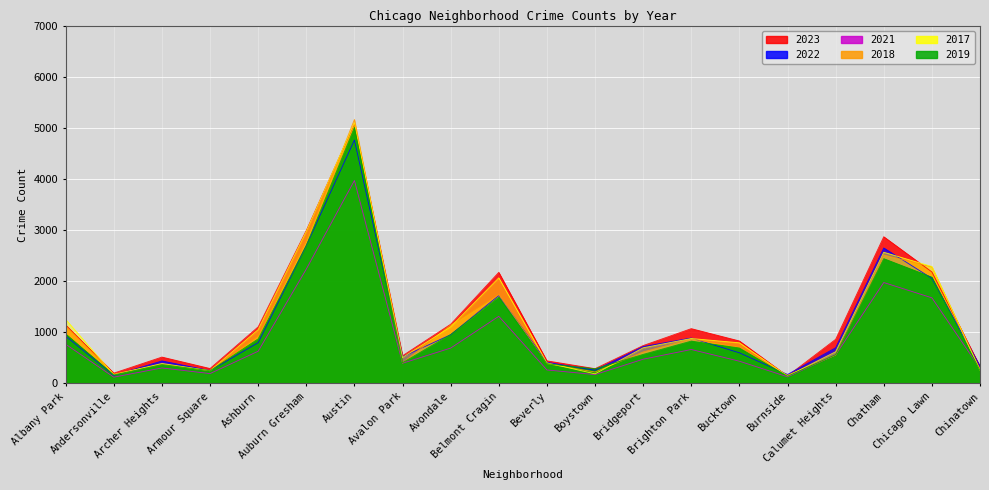

What is the difference between the highest and lowest values at Boystown?

116